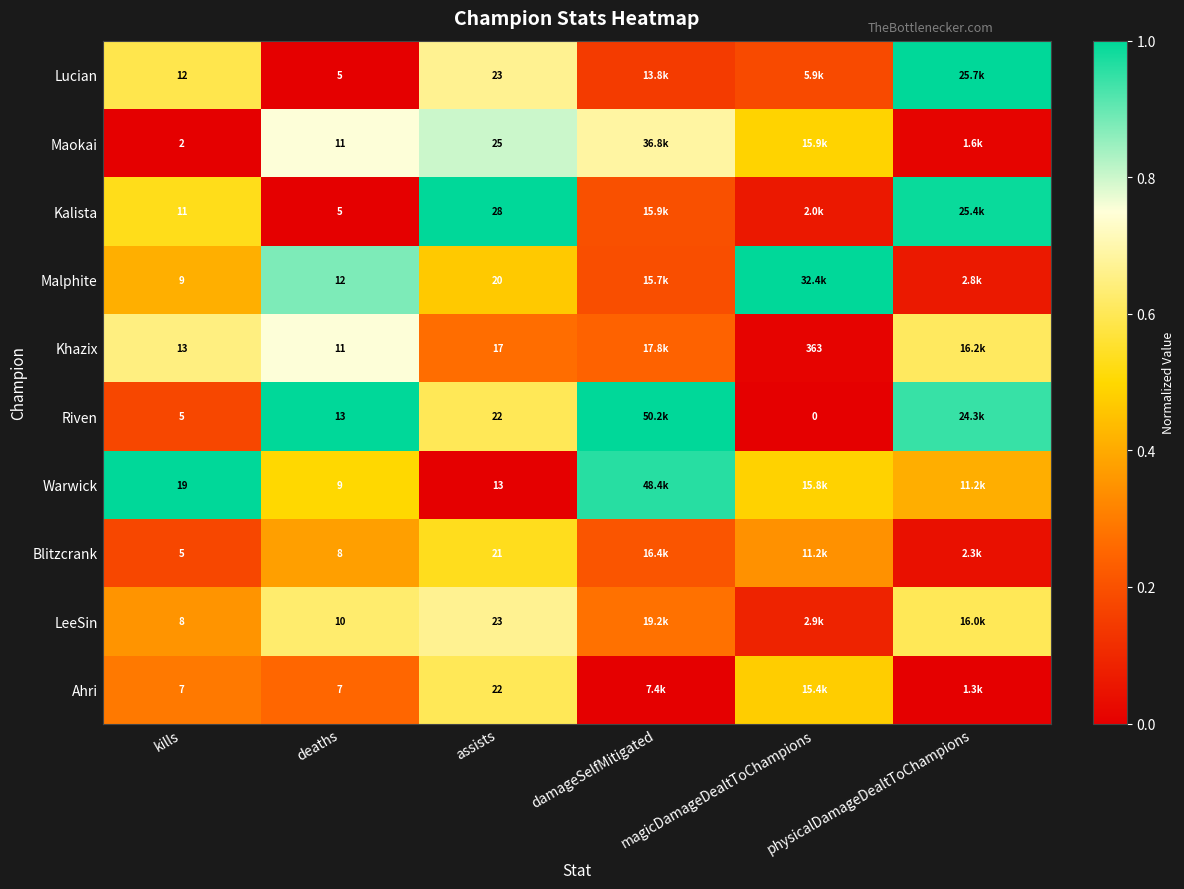

Is the value of Khazix at kills greater than the value of Malphite at kills?

Yes